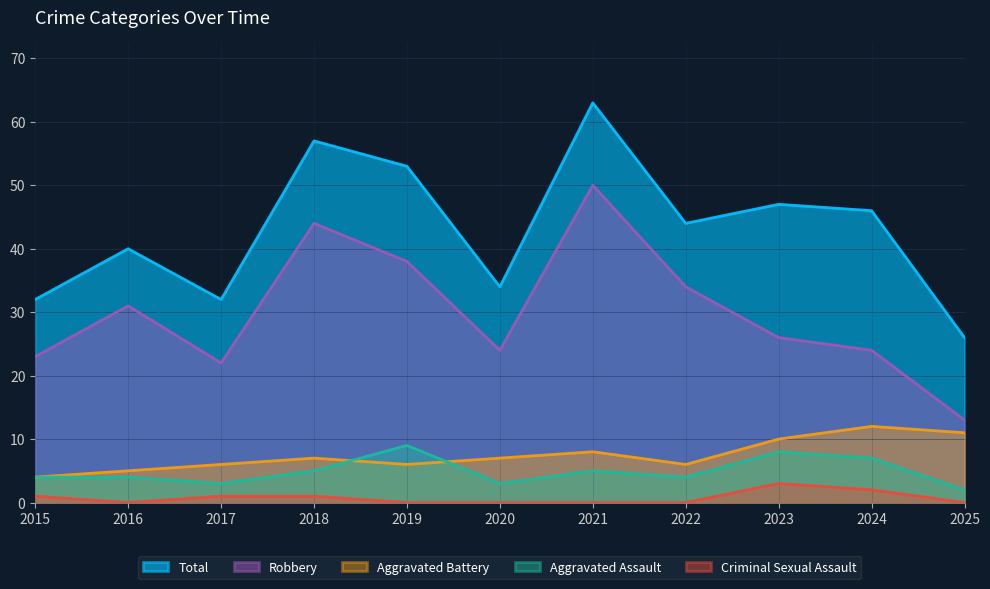

At which label does Aggravated Assault reach its minimum?

2025